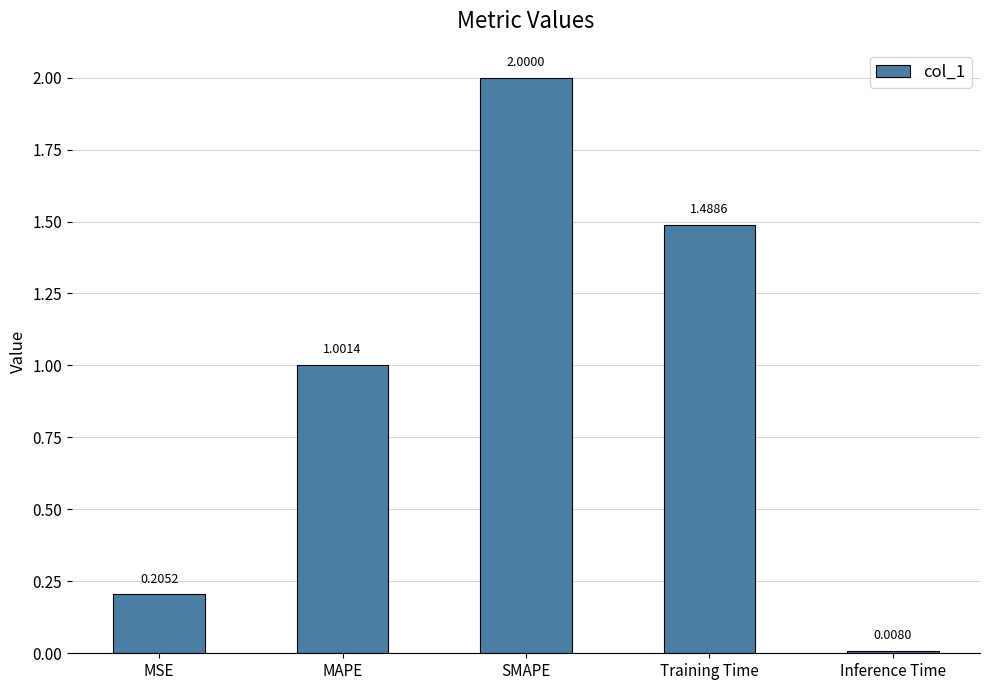

Where does the data first go above 1?

MAPE